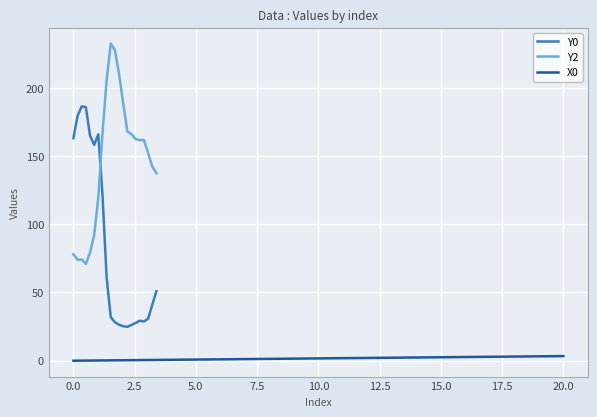

The X0 series shows 2.5 at 15.0. True or false?

True